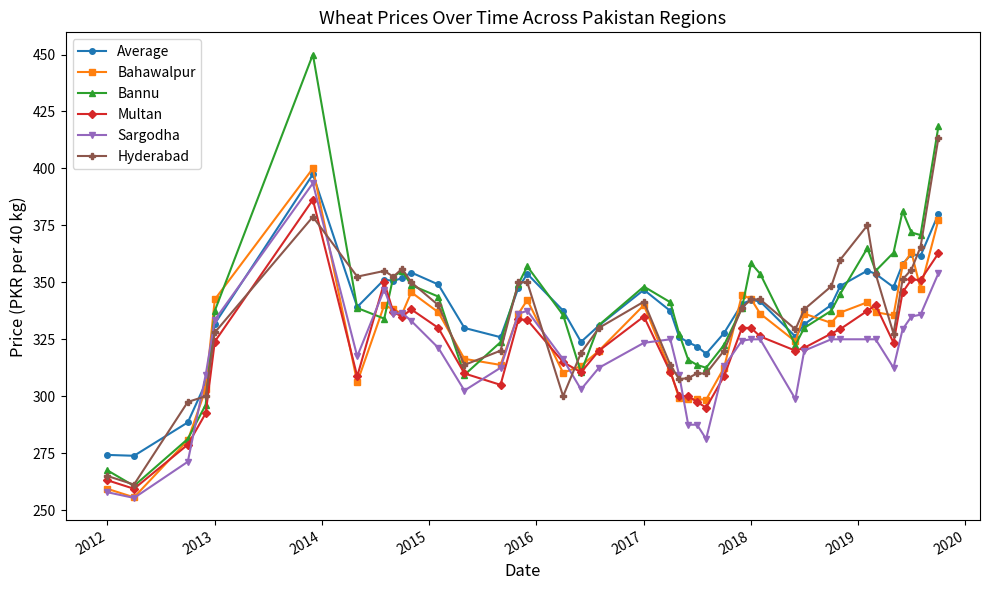

True or false: Multan has more than 2 interior local peaks.

True